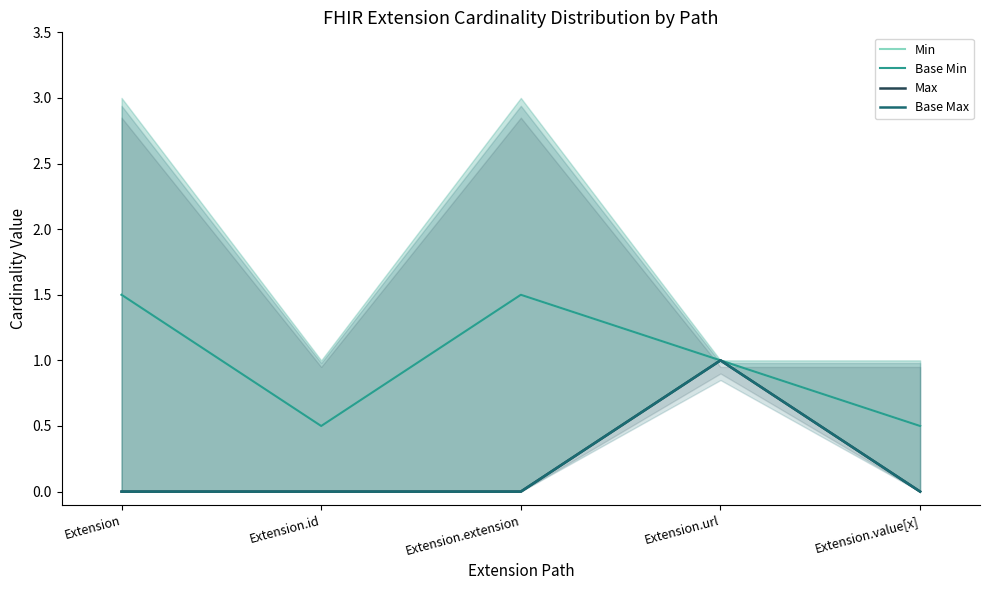

Count the number of data series in this chart.

4